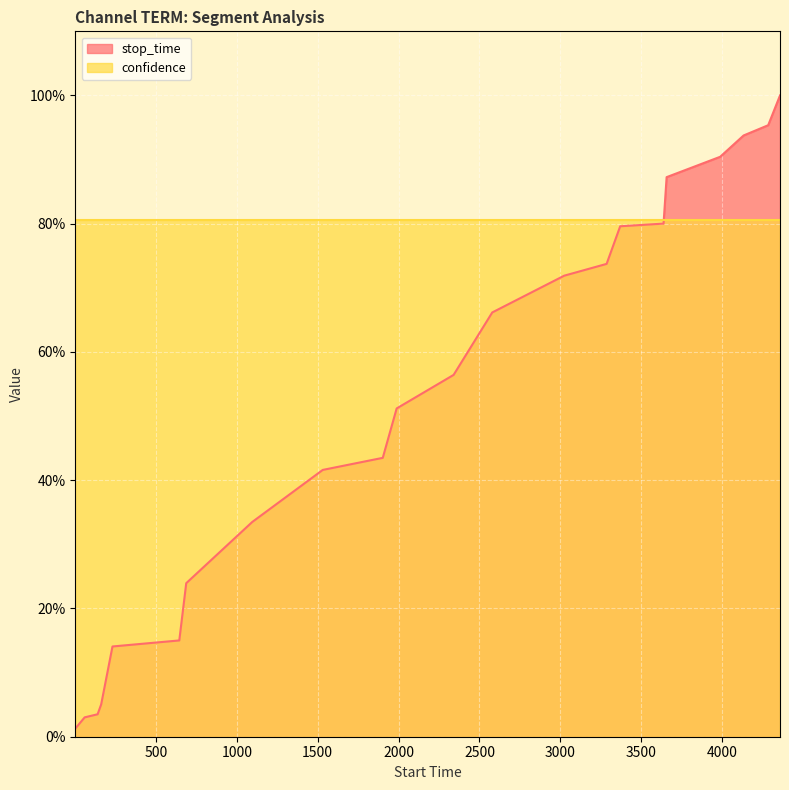

What is the sum of the values at 3024 and 2579?

1.4